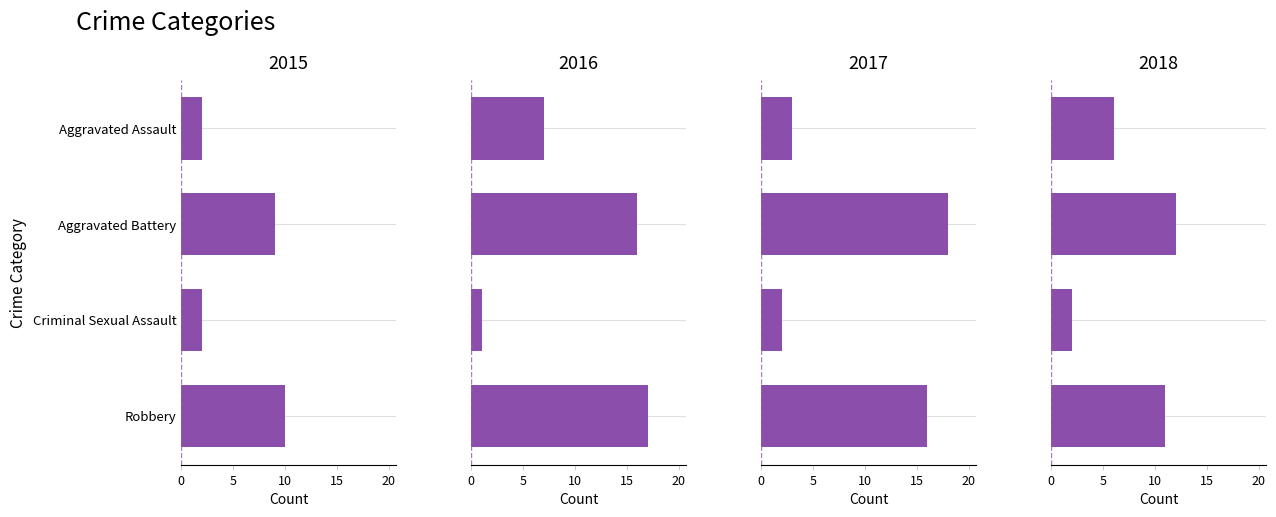

What is the label of the 1st bar from the left?

Aggravated Assault